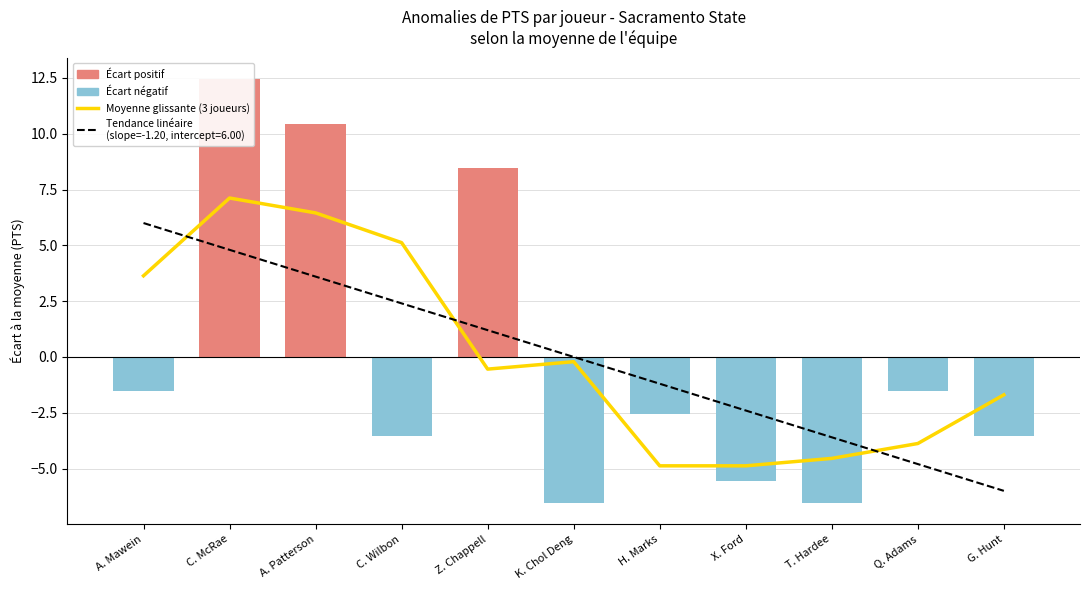

What position from the left is K. Chol Deng?

6